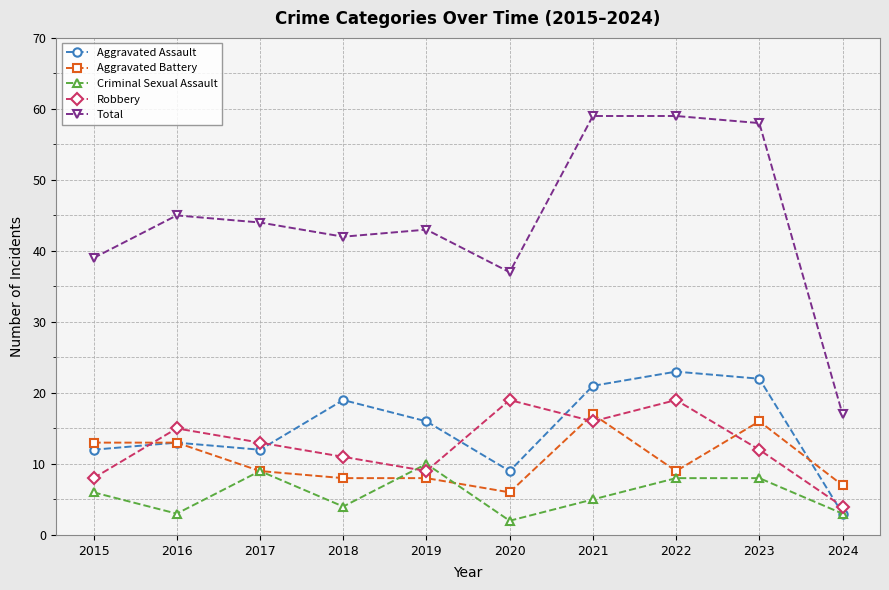

What is the difference between the second highest and second lowest values in the Criminal Sexual Assault series?

6